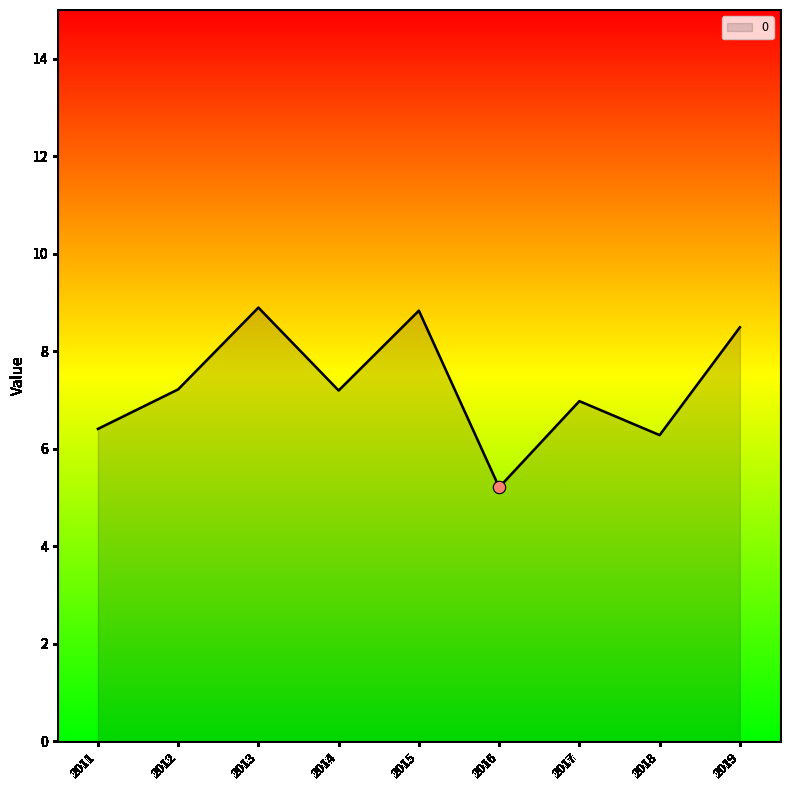

Which has a higher value, 2015 or 2017?

2015